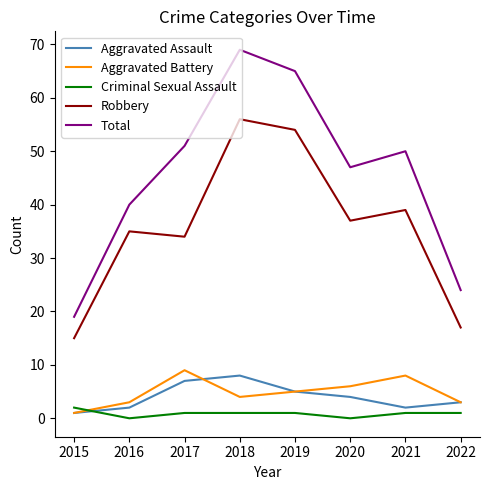

Which series has the widest spread of values?

Total